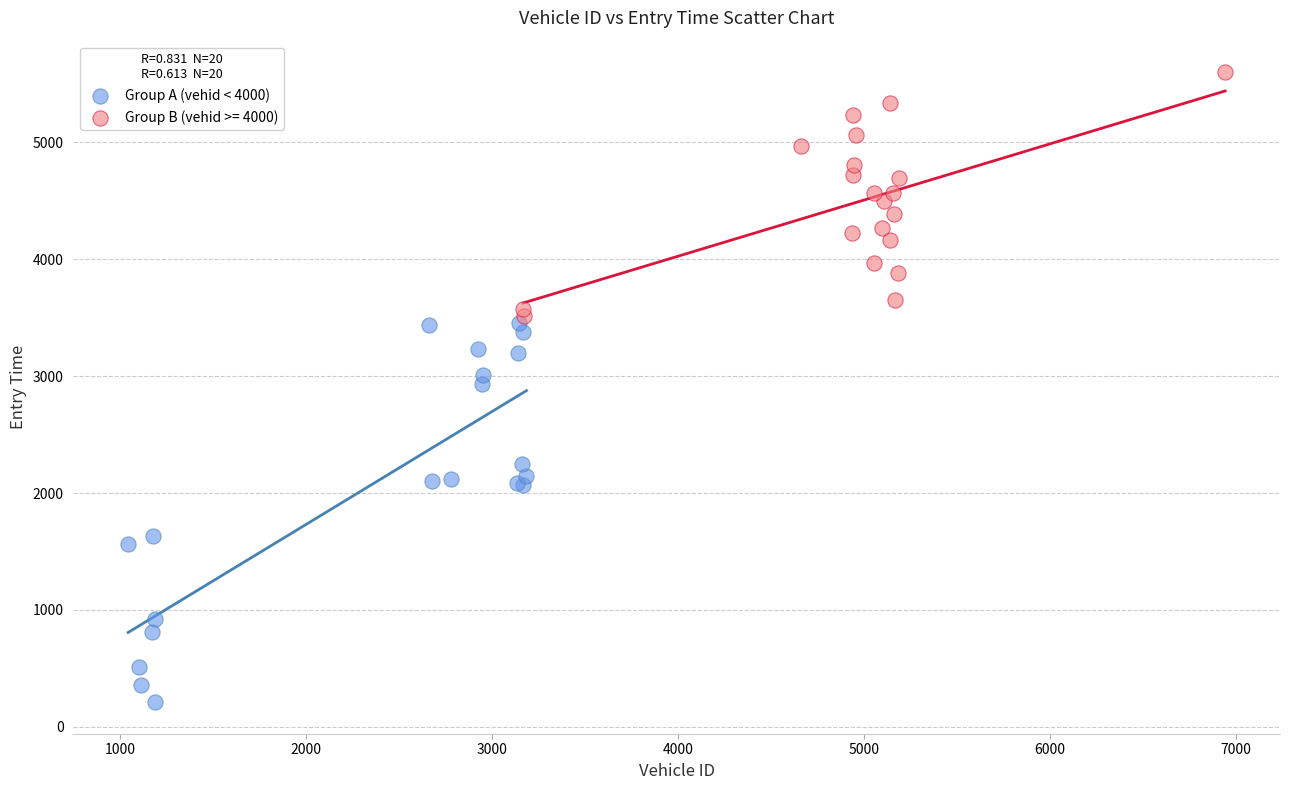

Which series has the widest spread of Y values?

Group A (vehid < 4000)